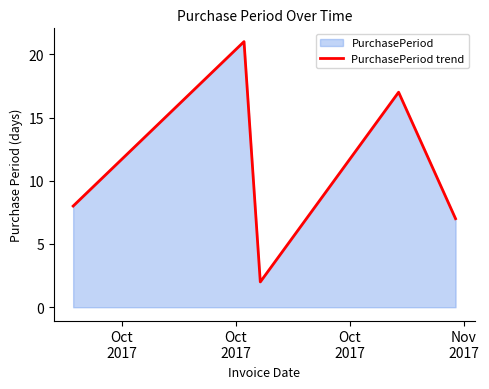

How many lines are shown in the chart?

1